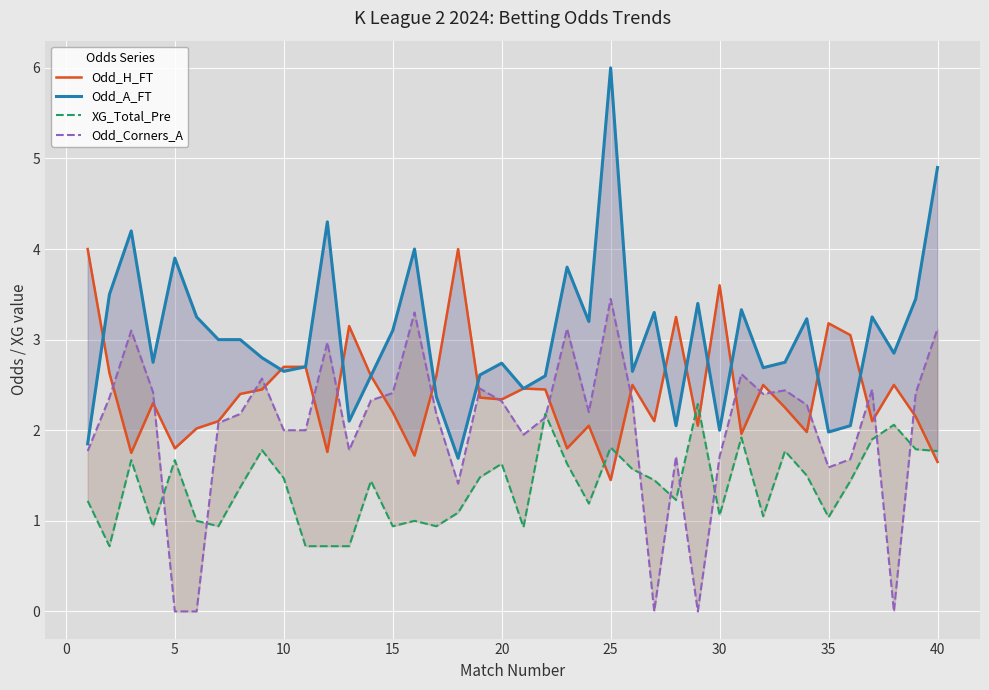

Reading left to right, extract all data points from this chart.

Odd_H_FT: 4.0	2.6	1.8	2.3	1.8	2.0	2.1	2.4	2.5	2.7	2.7	1.8	3.1	2.6	2.2	1.7	2.6	4.0	2.4	2.3	2.5	2.5	1.8	2.0	1.4	2.5	2.1	3.2	2.0	3.6	2.0	2.5	2.2	2.0	3.2	3.0	2.1	2.5	2.1	1.6
Odd_A_FT: 1.9	3.5	4.2	2.8	3.9	3.2	3.0	3.0	2.8	2.6	2.7	4.3	2.1	2.6	3.1	4.0	2.4	1.7	2.6	2.7	2.5	2.6	3.8	3.2	6.0	2.6	3.3	2.0	3.4	2.0	3.3	2.7	2.8	3.2	2.0	2.0	3.2	2.9	3.5	4.9
XG_Total_Pre: 1.2	0.7	1.7	0.9	1.7	1.0	0.9	1.4	1.8	1.5	0.7	0.7	0.7	1.4	0.9	1.0	0.9	1.1	1.5	1.6	0.9	2.2	1.6	1.2	1.8	1.6	1.4	1.2	2.3	1.1	1.9	1.1	1.8	1.5	1.0	1.4	1.9	2.1	1.8	1.8
Odd_Corners_A: 1.8	2.4	3.1	2.4	0.0	0.0	2.1	2.2	2.6	2.0	2.0	3.0	1.8	2.3	2.4	3.3	2.2	1.4	2.5	2.3	1.9	2.1	3.1	2.2	3.5	2.3	0.0	1.7	0.0	1.7	2.6	2.4	2.4	2.3	1.6	1.7	2.5	0.0	2.4	3.1